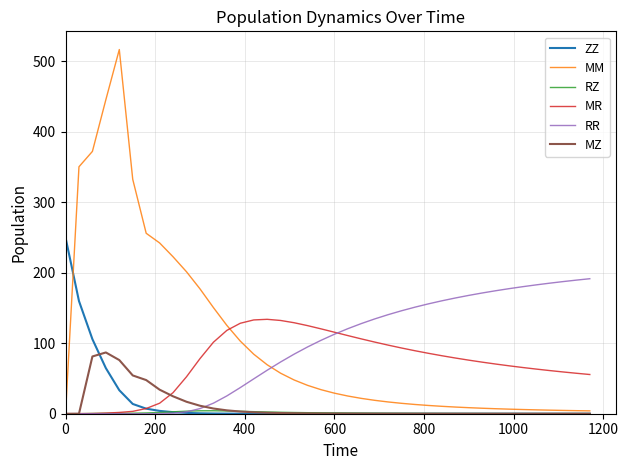

What is the greatest value displayed?

516.6